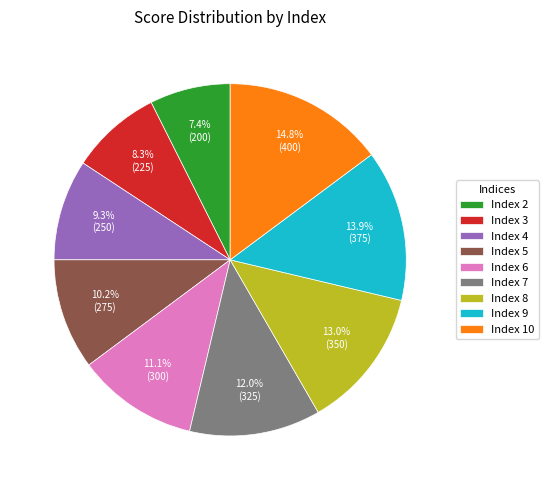

Is there any slice that represents more than half of the pie?

No